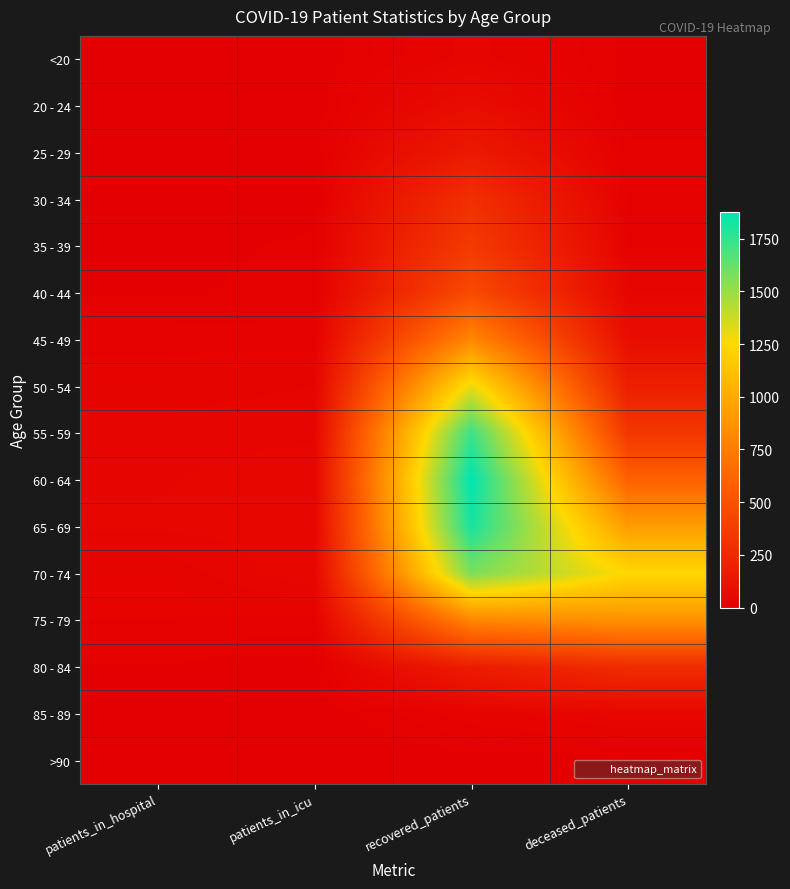

How many distinct data groups are displayed?

16